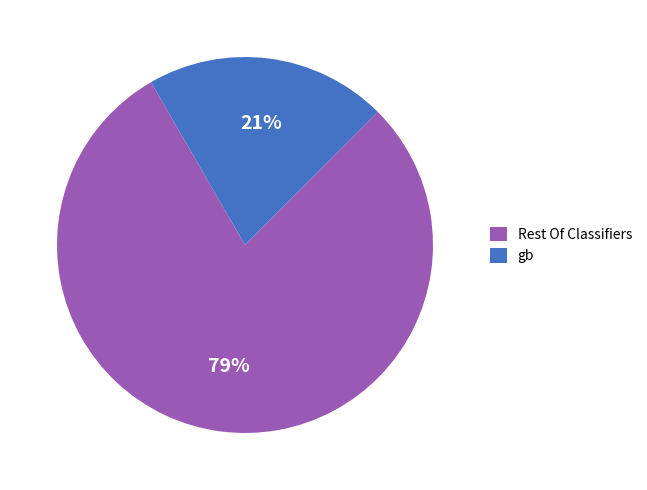

To the nearest percent, what portion does gb represent?

21%